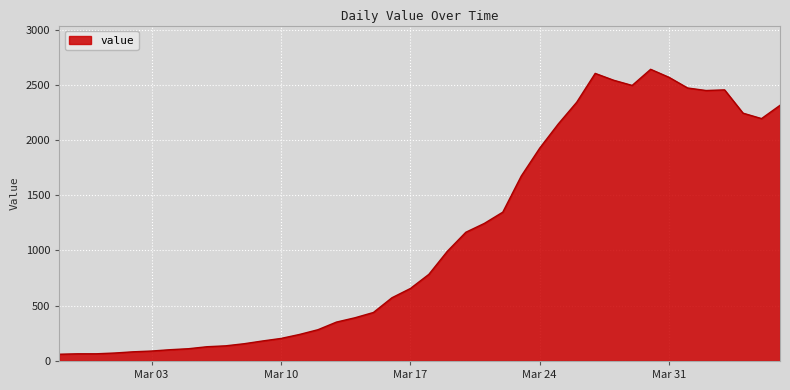

What is the minimum value shown in the chart?

61